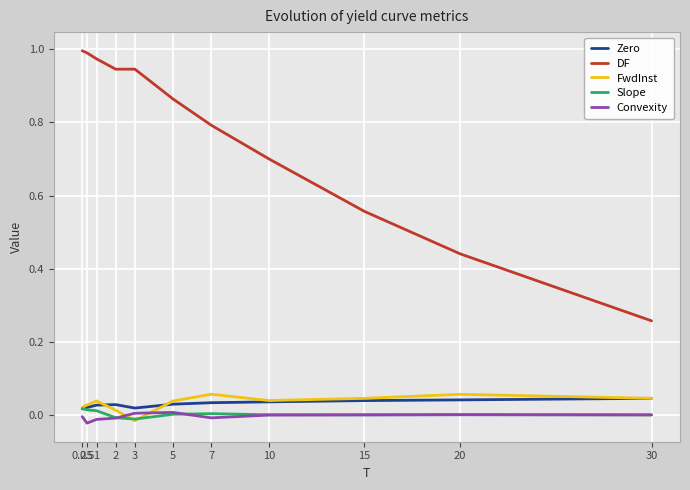

Is it true that Slope equals 0.0 at 0.5?

True